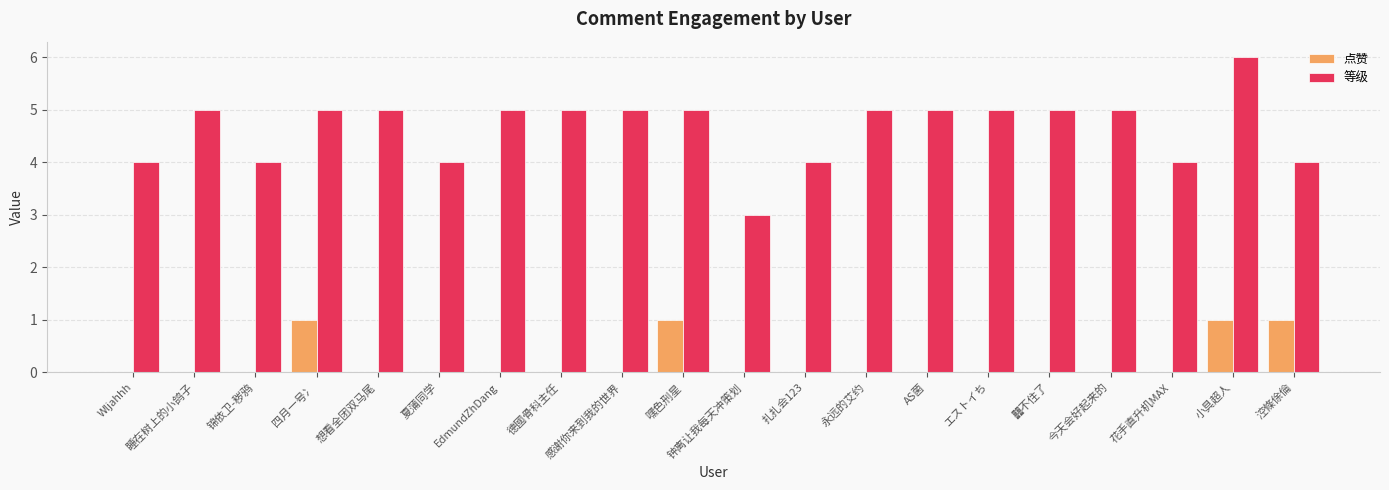

Is the value of 等级 at 锦依卫-秽鸦 greater than the value of 点赞 at AS菌?

Yes